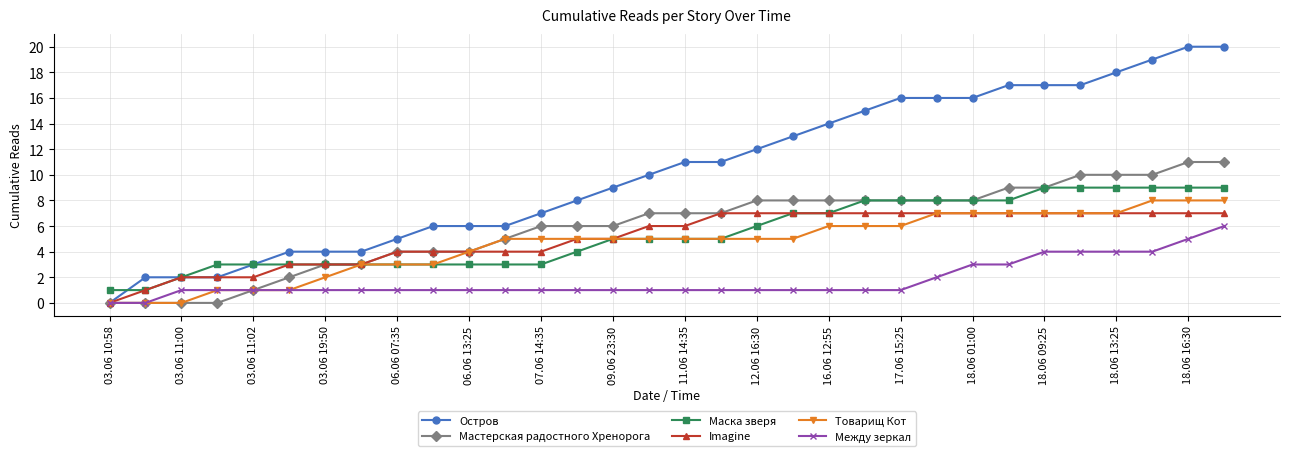

Which series has the largest range (max minus min)?

Остров